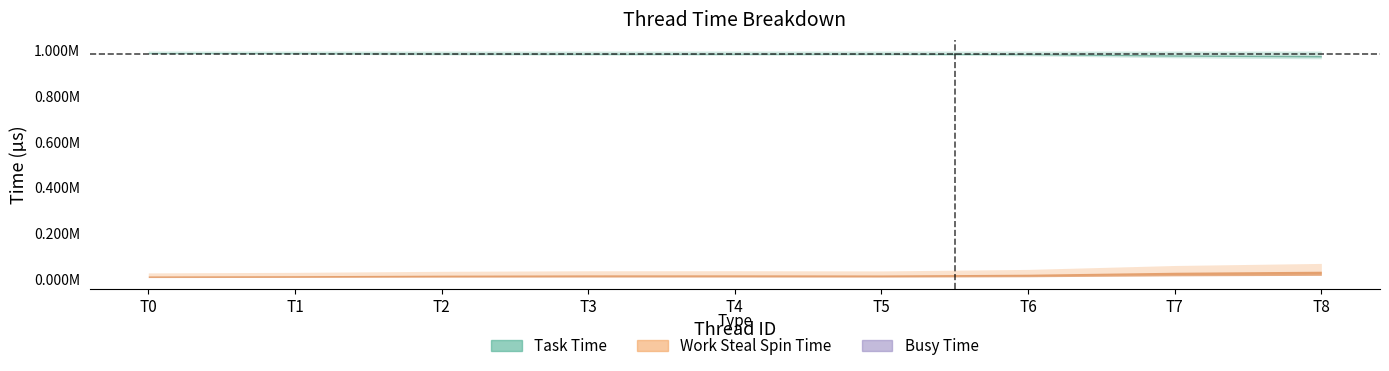

In Task Time, how many points are lower than both neighbors (excluding endpoints)?

1